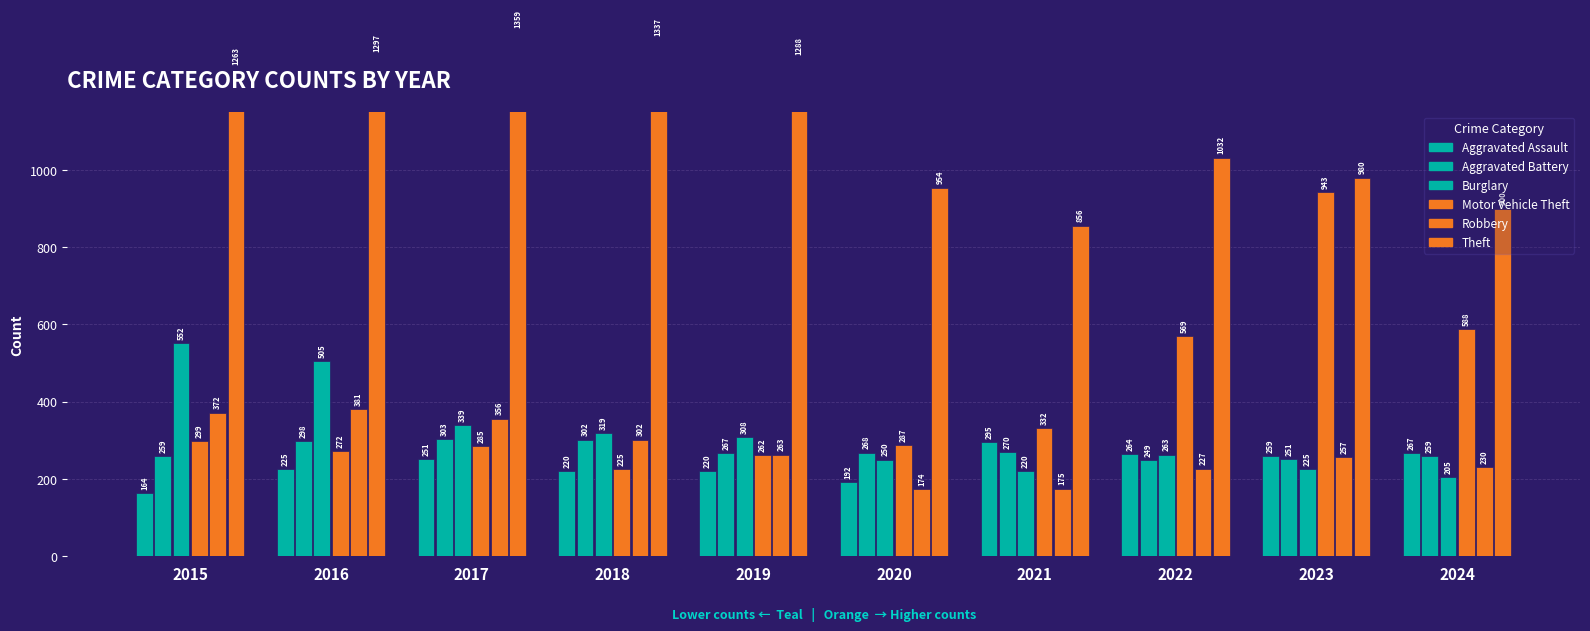

The value of Burglary at 2022 is 404. True or false?

False